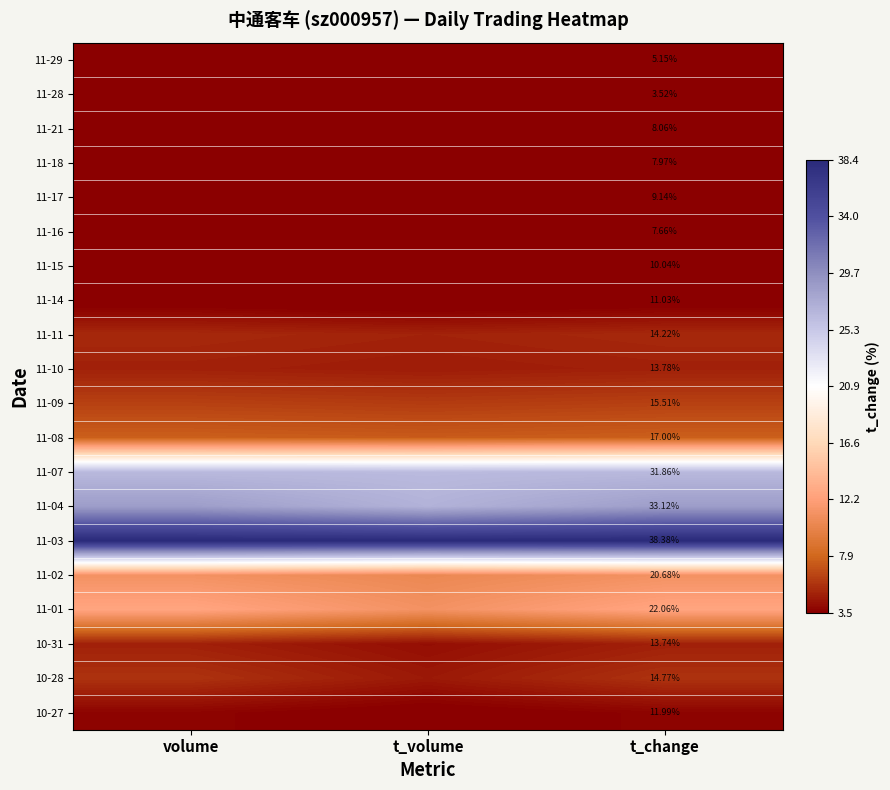

How many categories are shown in the chart?

3